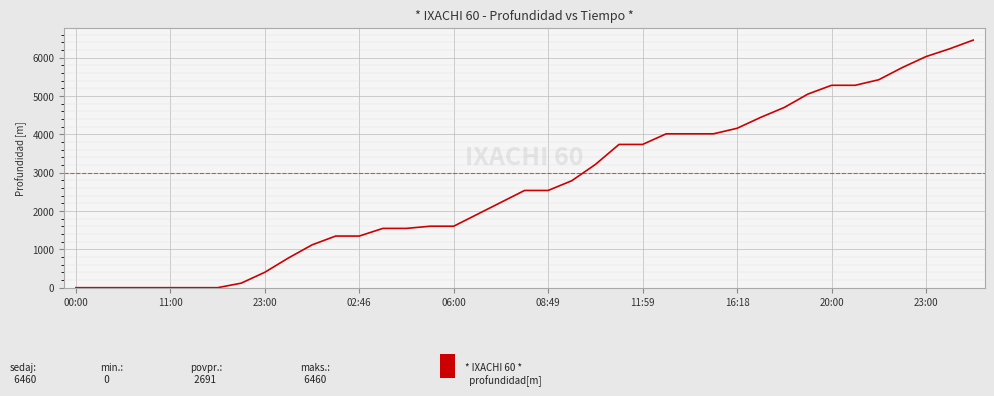

What is the greatest value displayed?

6460